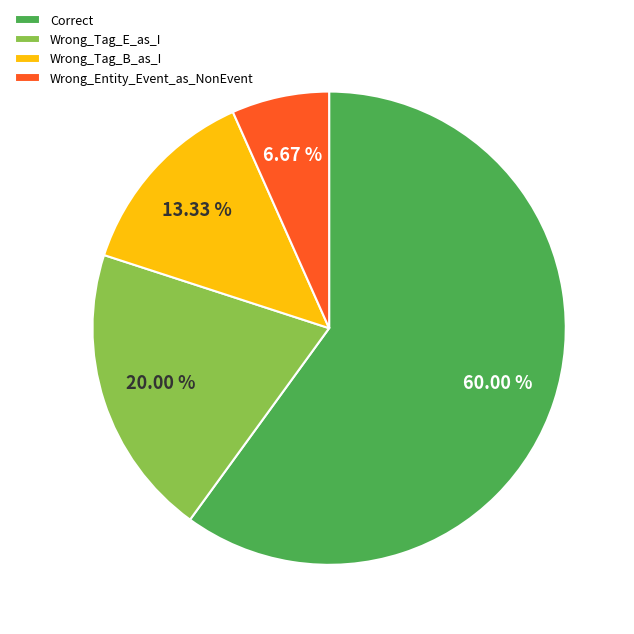

To the nearest percent, what portion does Correct represent?

60%